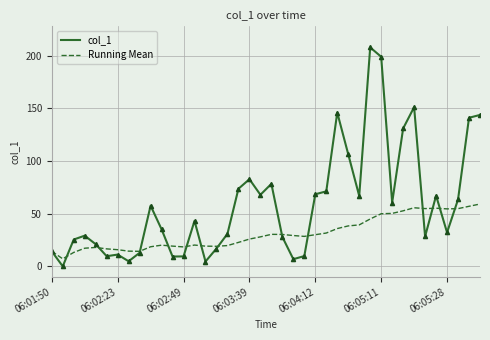

What is the maximum value shown in the chart?

207.8